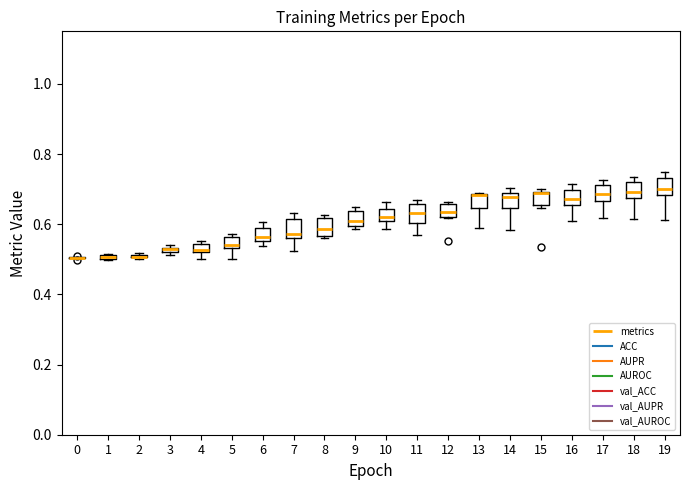

Where is the upper edge of the box at x = 5 on the y-axis? The values are not printed on the chart, so give them approximately, as read against the axis.

0.56